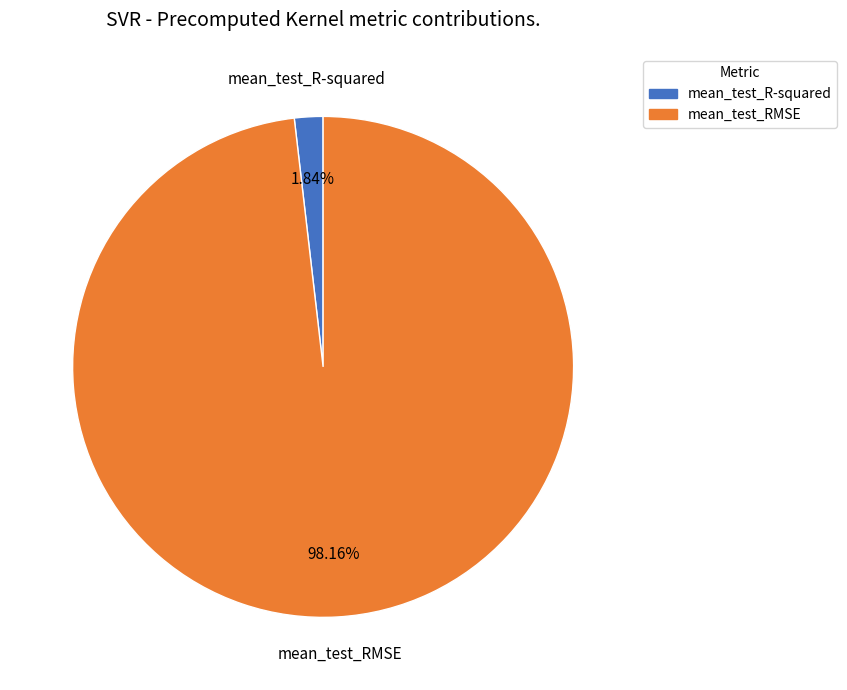

Between mean_test_R-squared and mean_test_RMSE, which is larger?

mean_test_RMSE